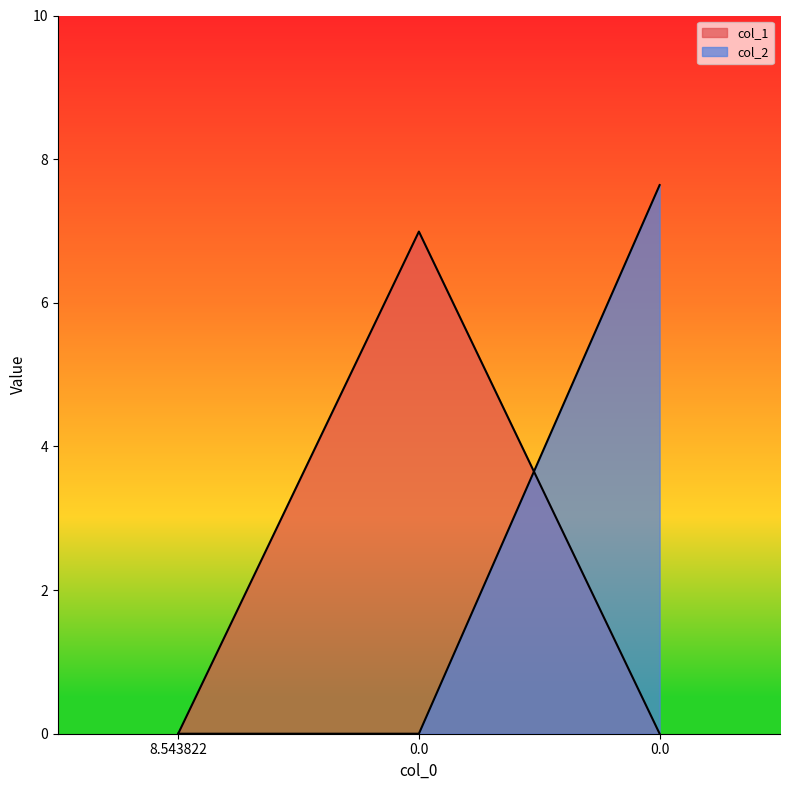

Rank the series by their average value, from lowest to highest.

col_1, col_2